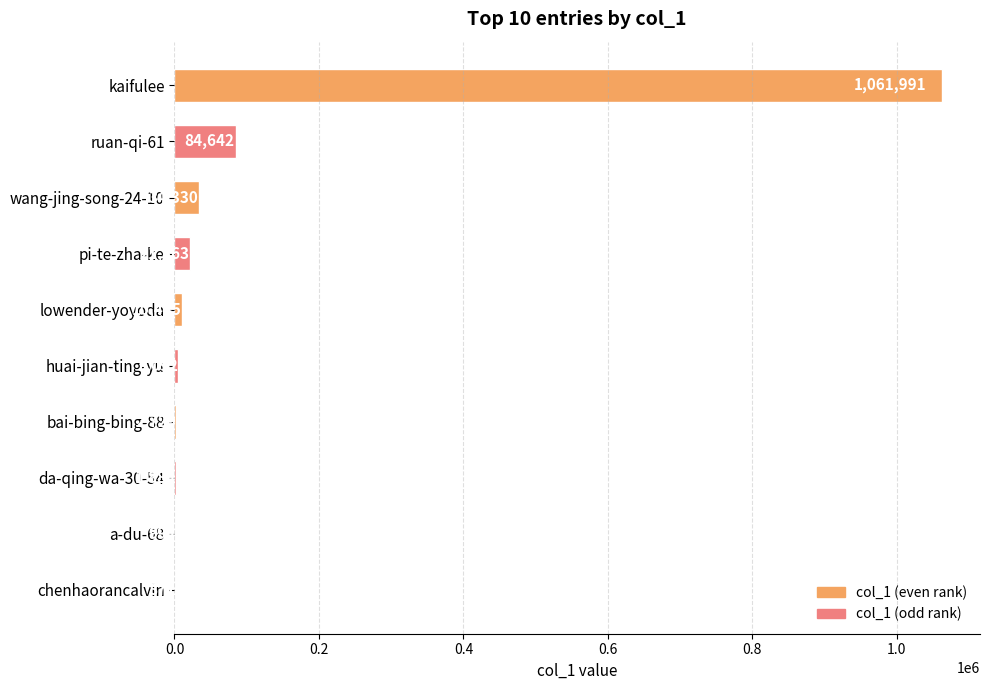

The value at da-qing-wa-30-54 is 1884. True or false?

True